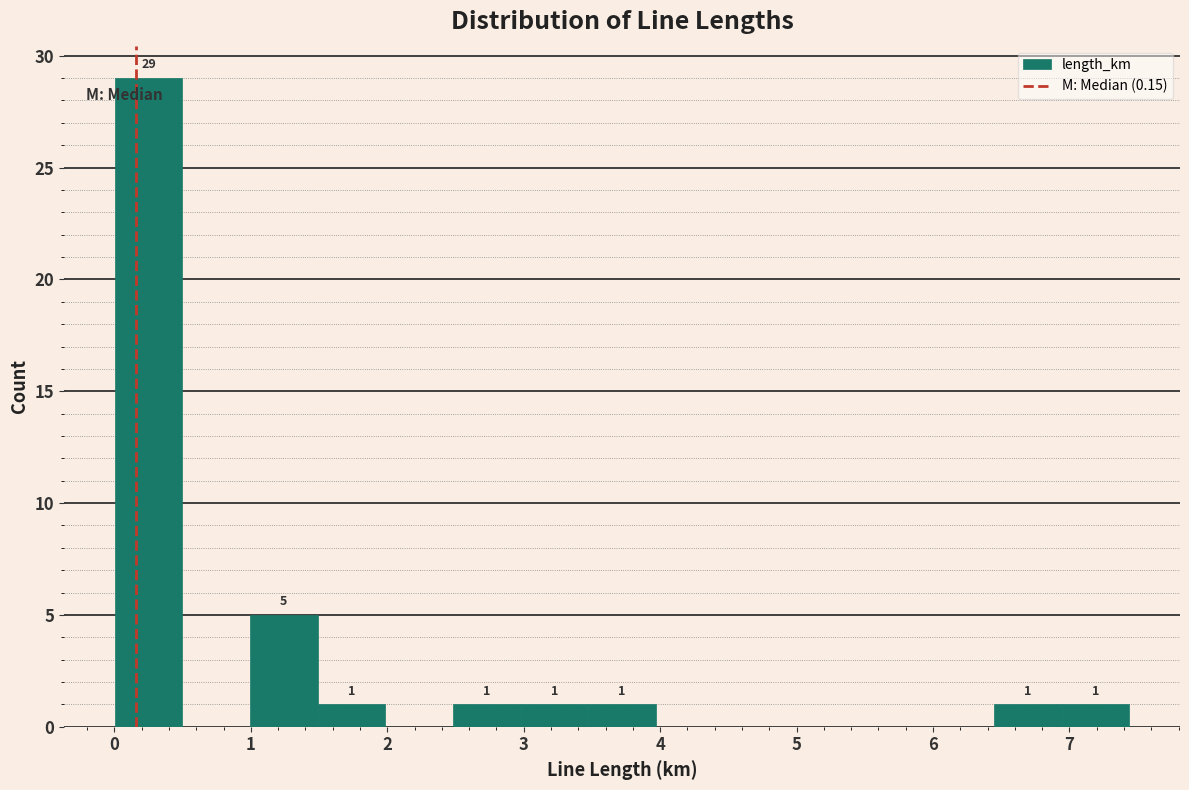

Which range on the x-axis has the tallest bar?

0.0 to 0.5